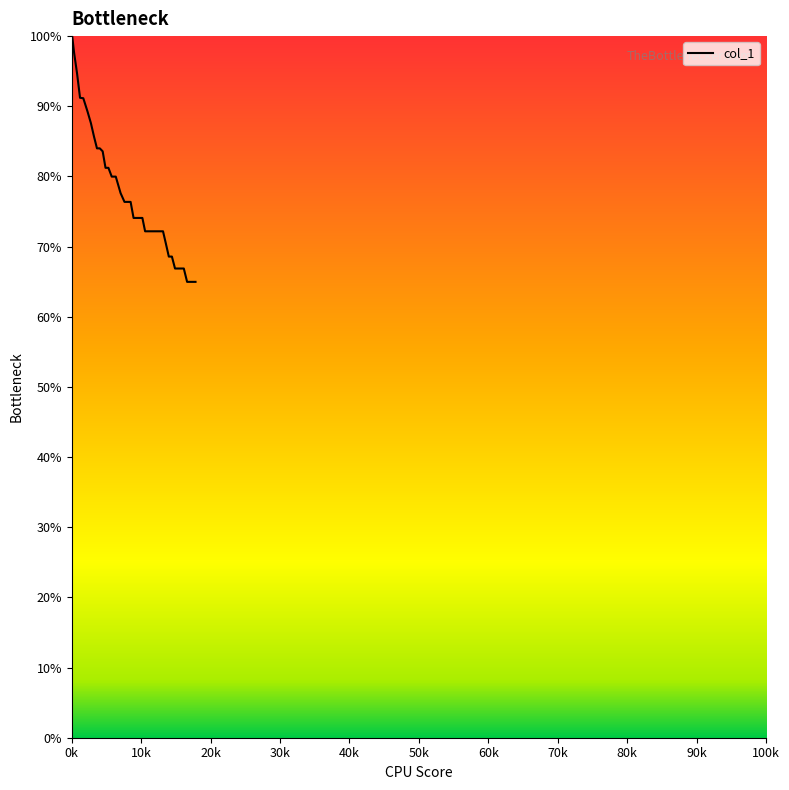

True or false: the data has more than 0 interior local peaks.

False